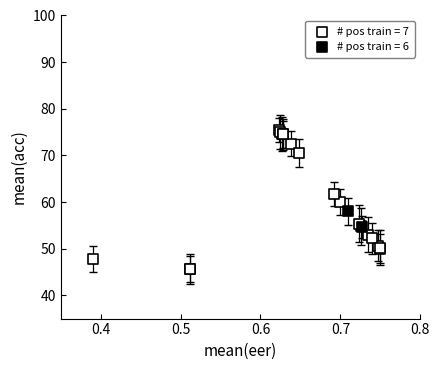

What are all the series names shown in the legend?

# pos train = 7, # pos train = 6